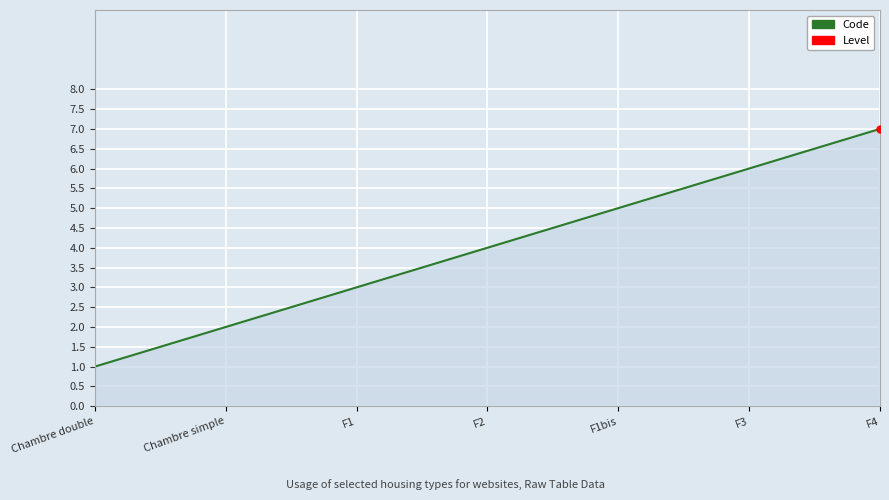

Rank the categories by value from highest to lowest.

F4, F3, F1bis, F2, F1, Chambre simple, Chambre double